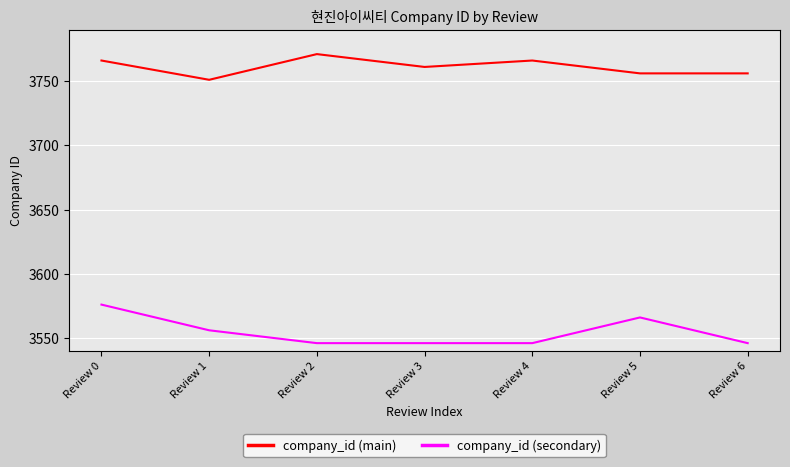

At which category does the chart reach its peak across all series?

Review 2